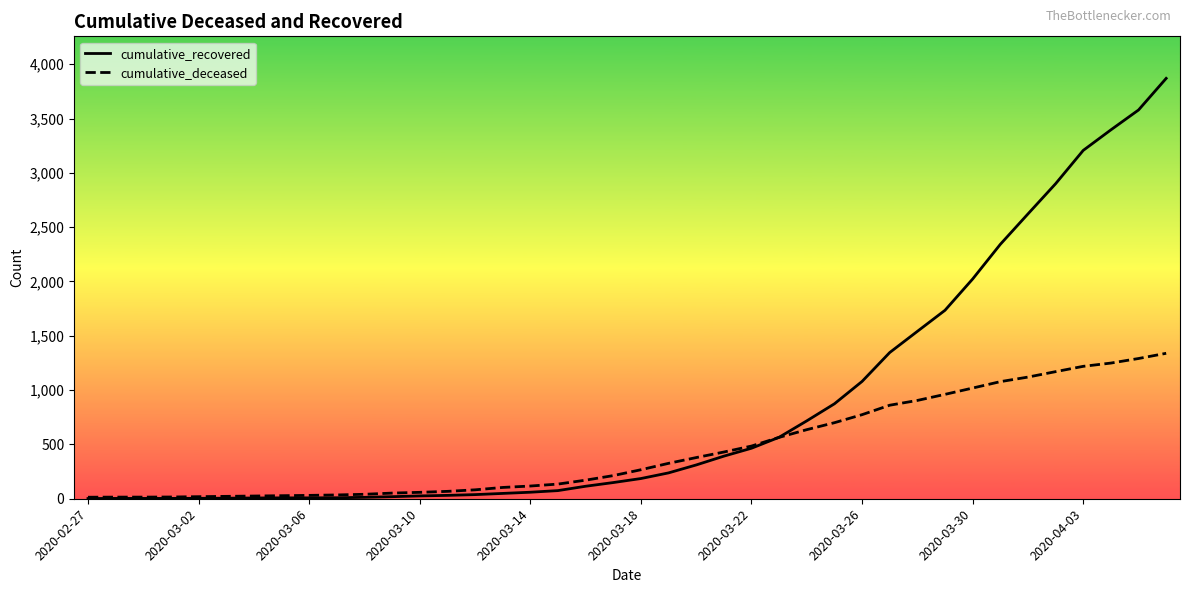

Which series has the largest total across all categories?

cumulative_recovered